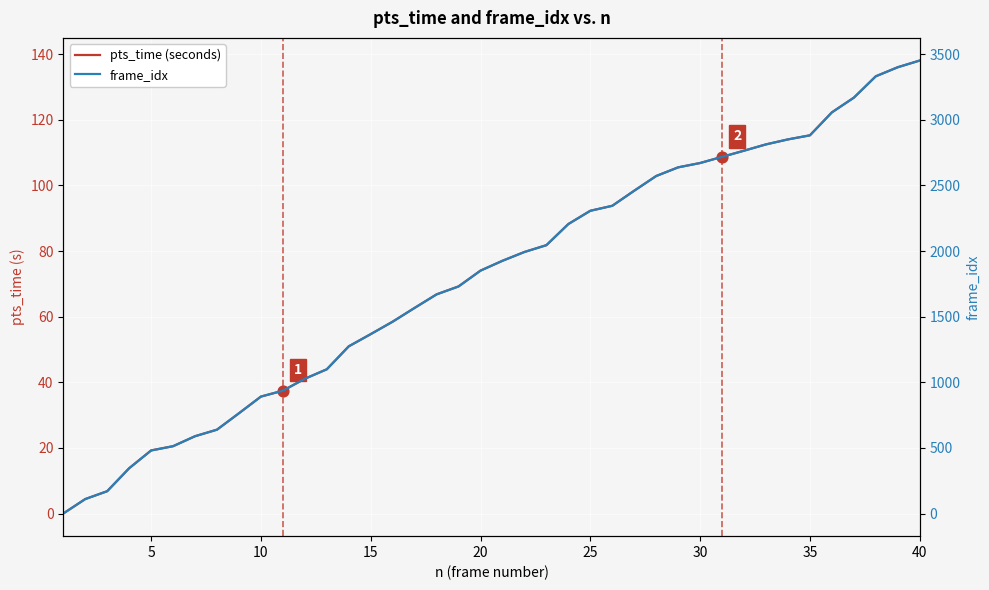

What is the total value across all series at 10?

176.8